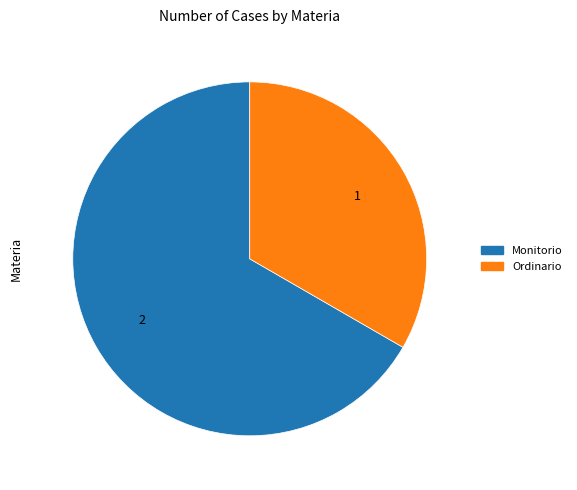

Which slice is the largest?

Monitorio